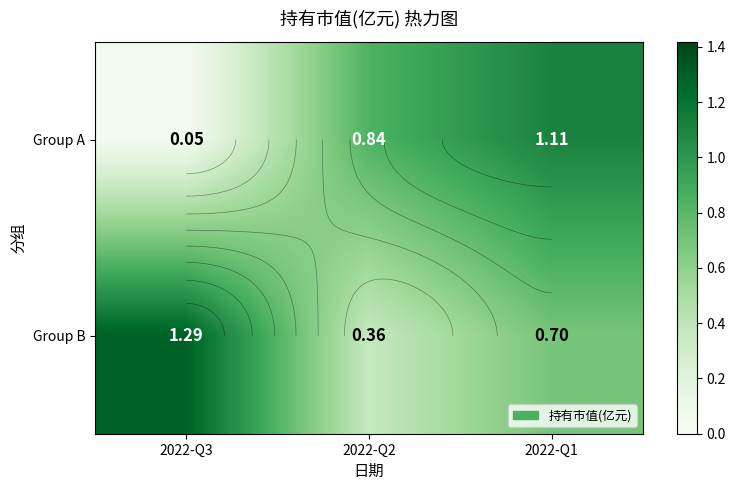

What is the difference between the maximum and minimum values in the Group A series?

1.1